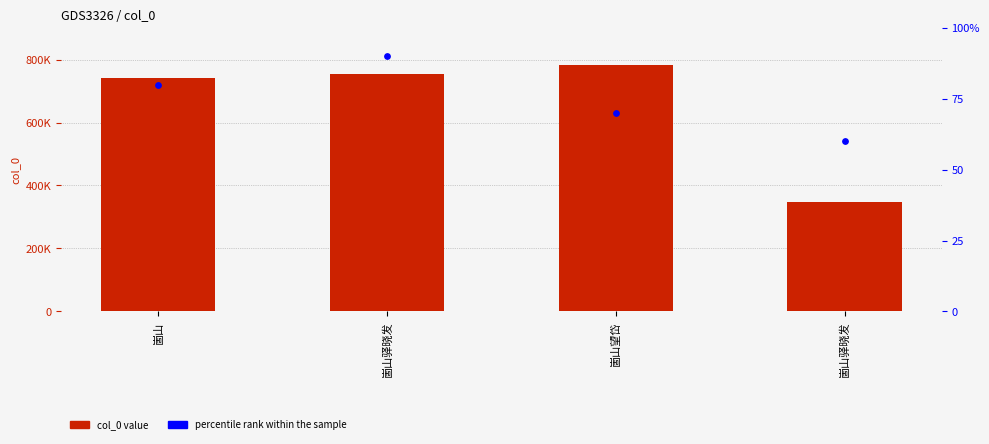

At how many categories does at least one series exceed 710148?

3